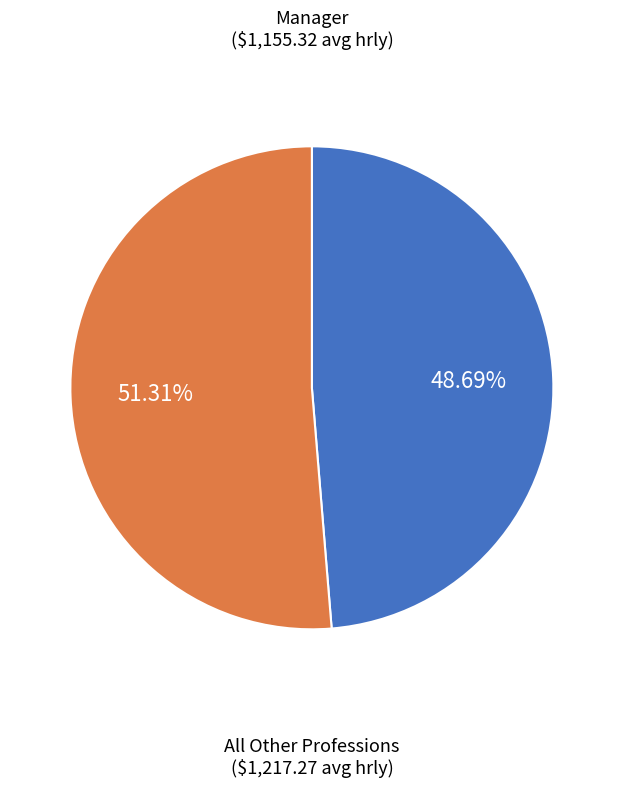

To the nearest percent, what is the difference between the largest and smallest slice percentages?

3%